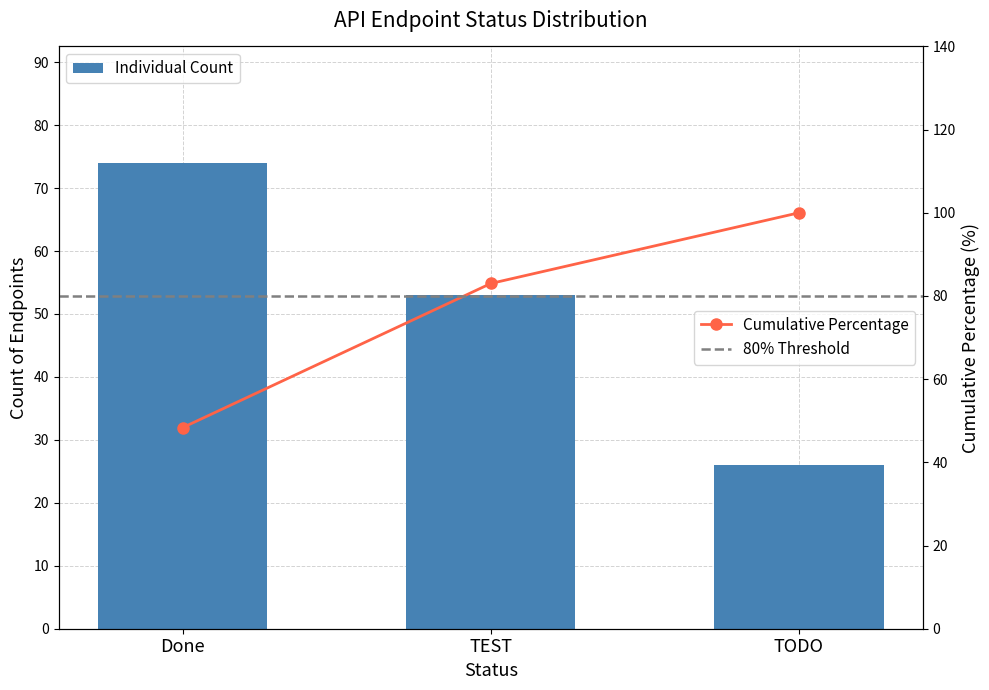

Reading left to right, what are all the values shown in this chart?

74	53	26